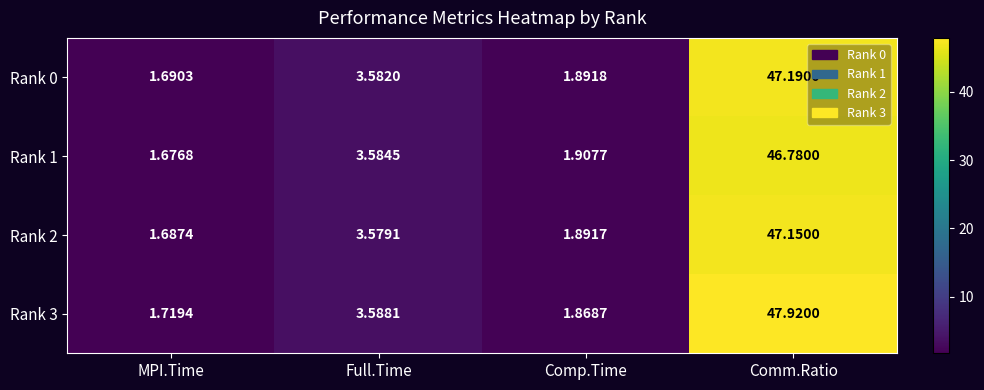

At which label does Rank 3 first exceed 3?

Full.Time